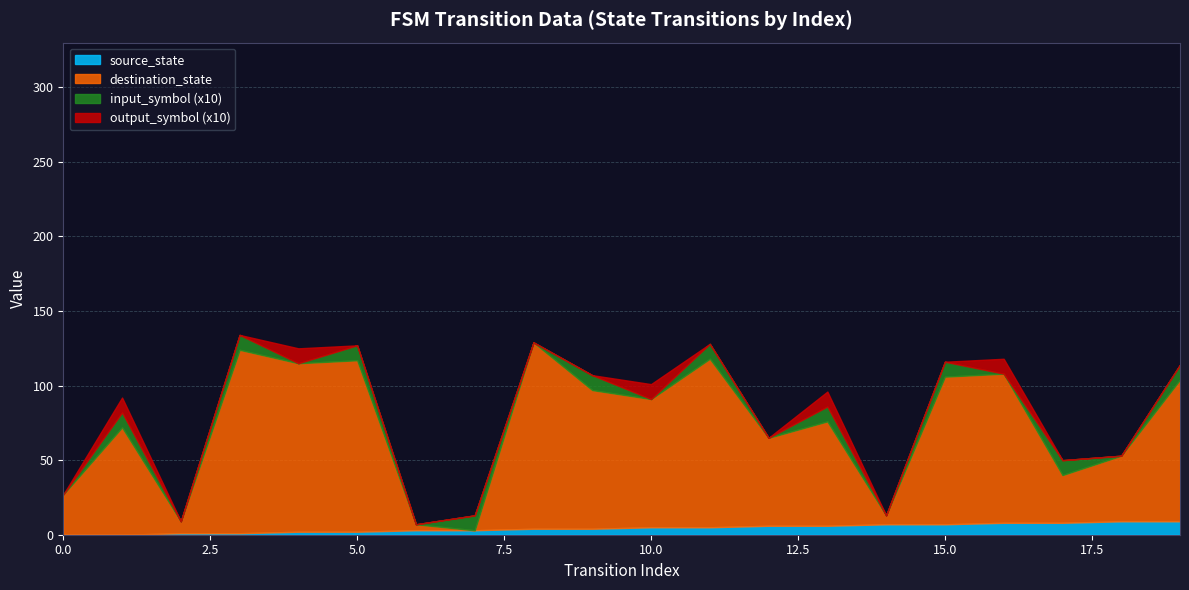

How many values in the output_symbol series exceed 0?

5